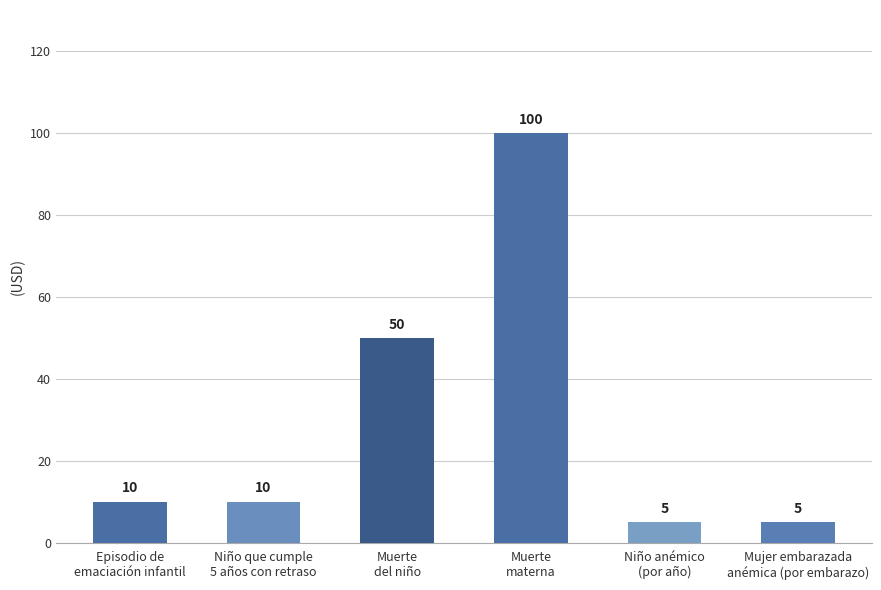

What is the minimum value shown in the chart?

5